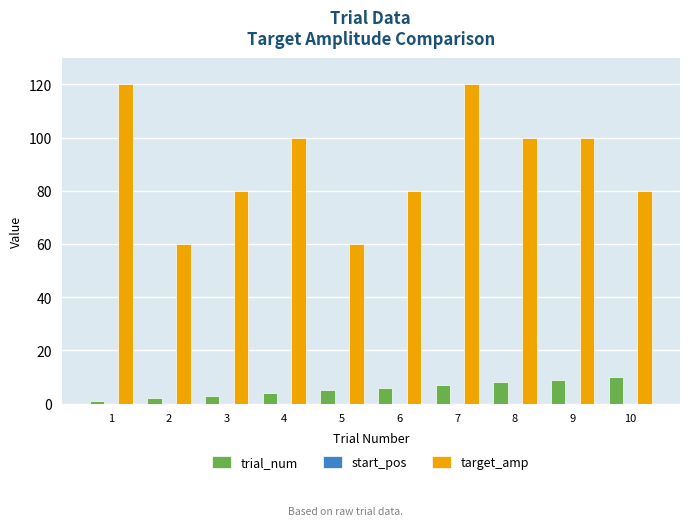

Is the value of trial_num at 2 greater than the value of target_amp at 9?

No